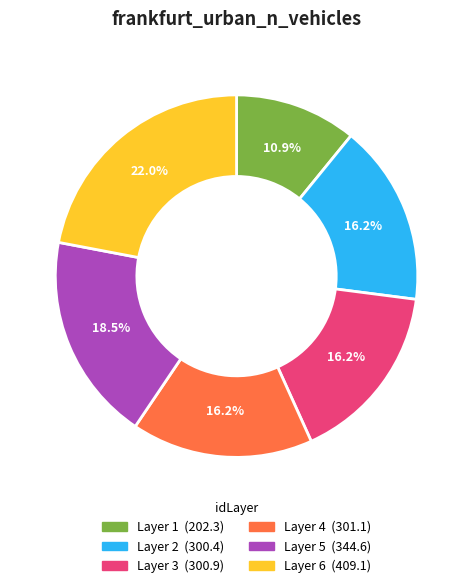

Does any single category account for the majority?

No